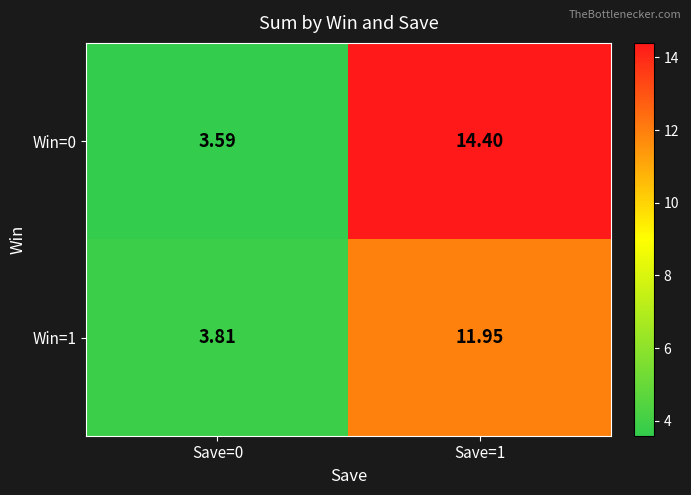

Which series changed the most between Save=0 and Save=1?

Win=0